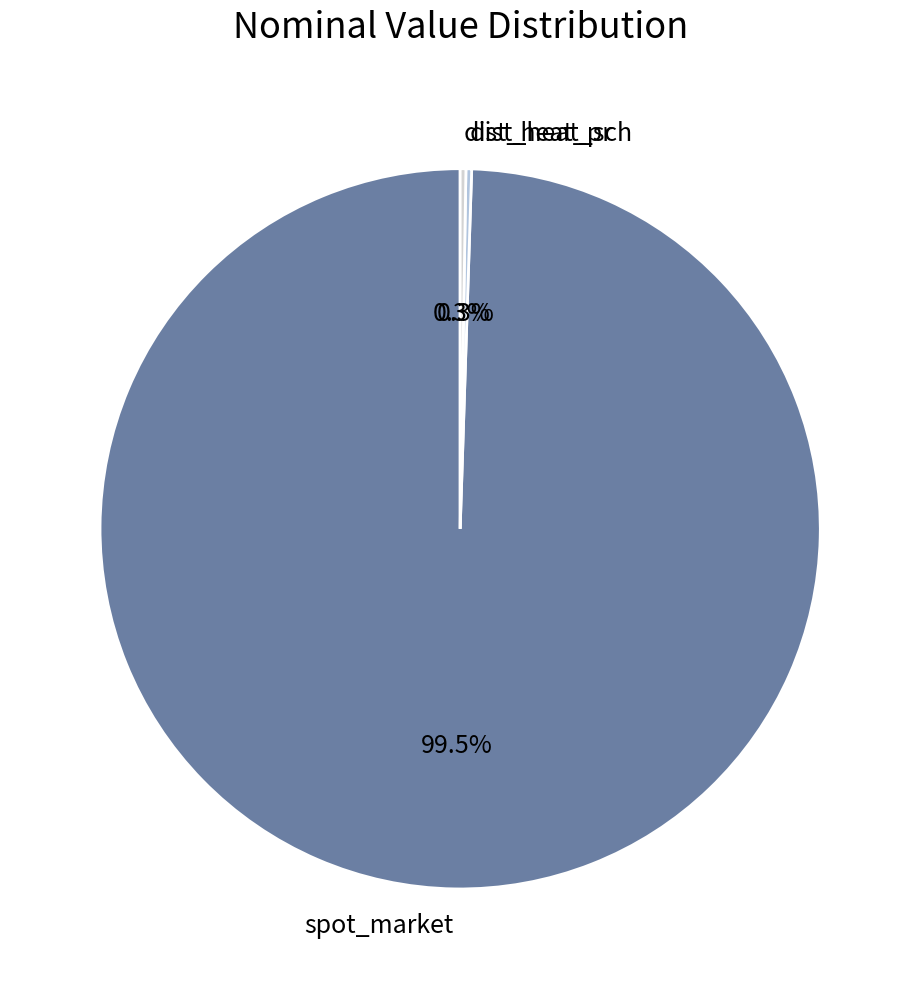

Does spot_market account for over 50% of the chart?

Yes